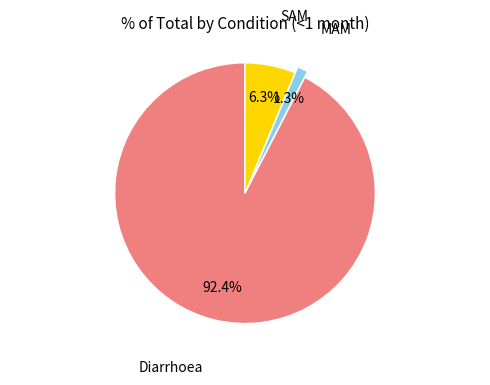

How many slices are in this pie chart?

3